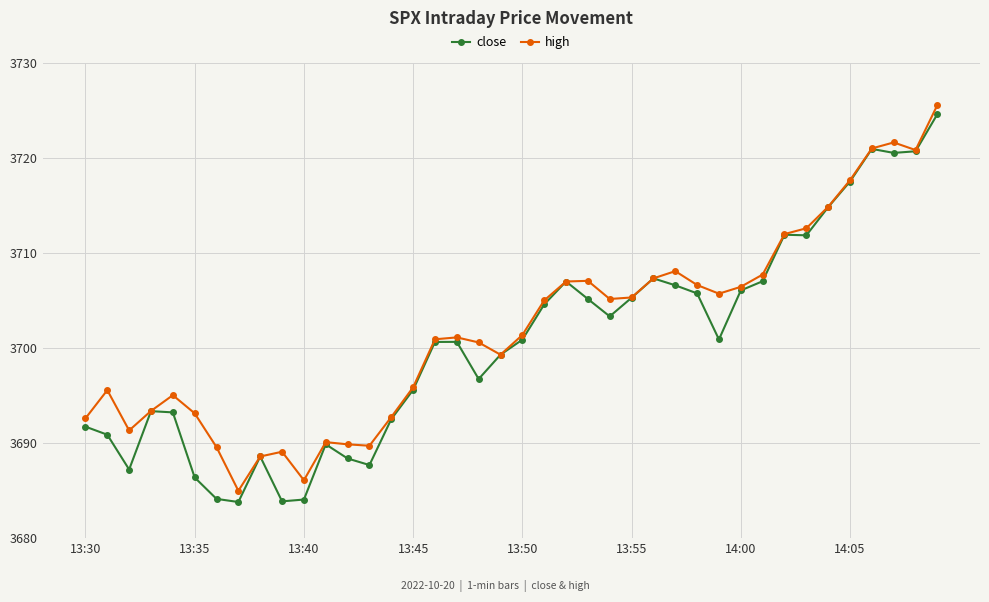

What is the greatest value displayed?

3725.6